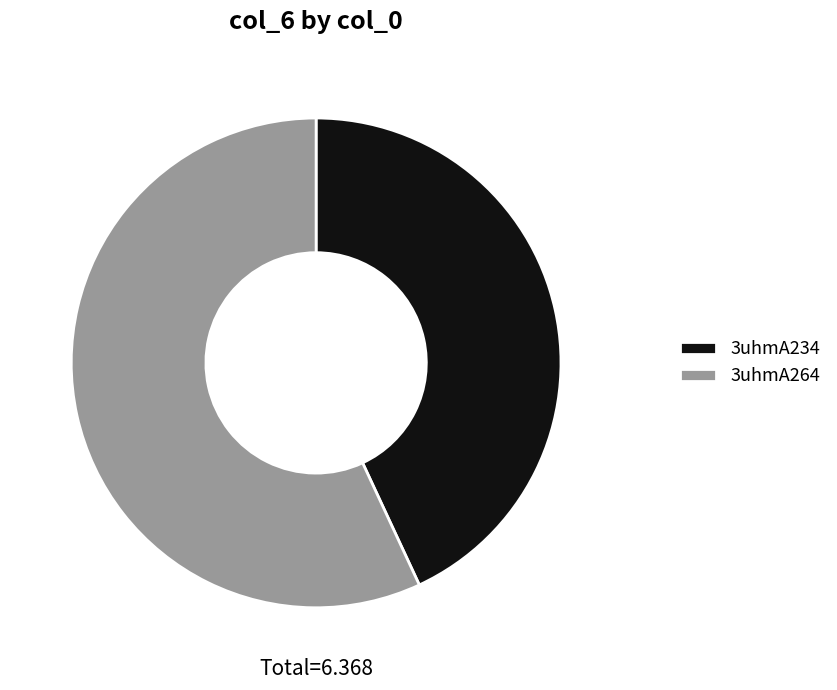

Between 3uhmA264 and 3uhmA234, which is larger?

3uhmA264